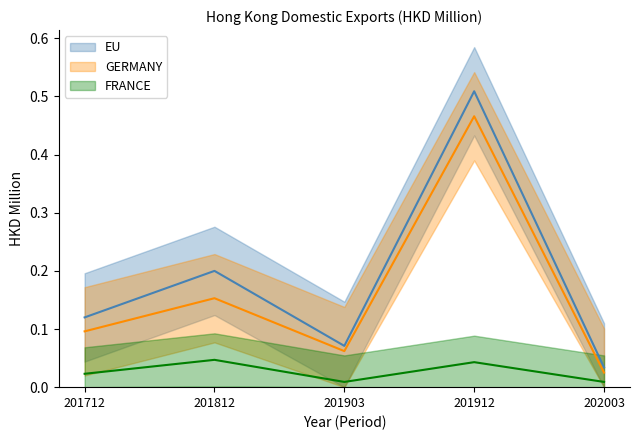

At 201812, list the series in order from largest to smallest.

EU, GERMANY, FRANCE